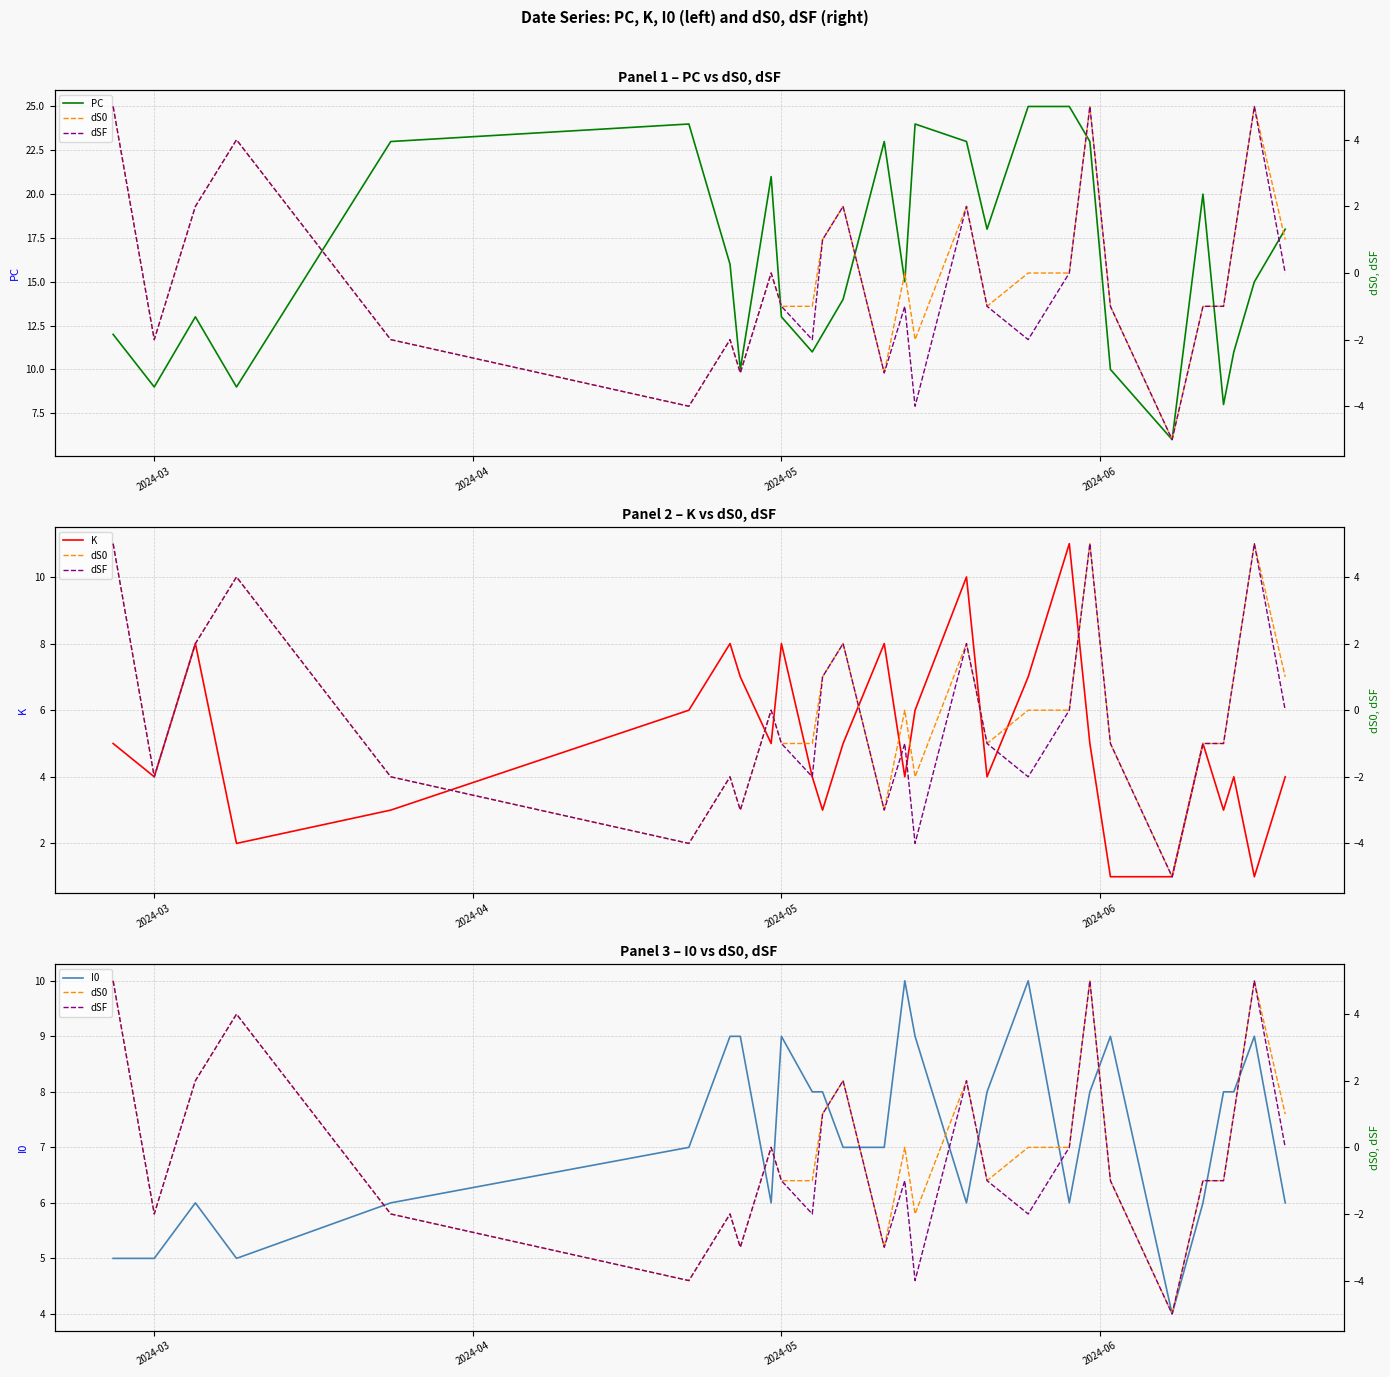

How many values in dSF are below zero?

16